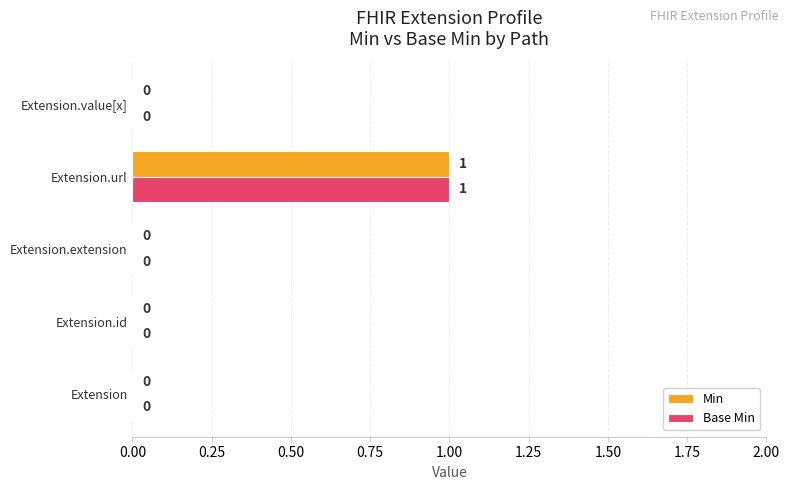

What is the maximum value shown in the chart?

1